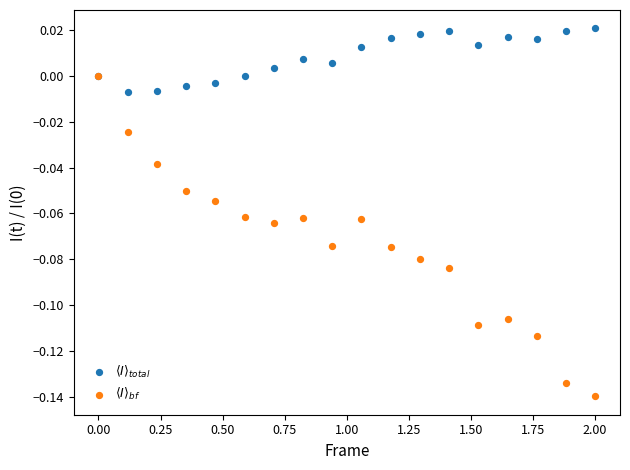

What are all the series names shown in the legend?

$\langle I \rangle_{total}$, $\langle I \rangle_{bf}$